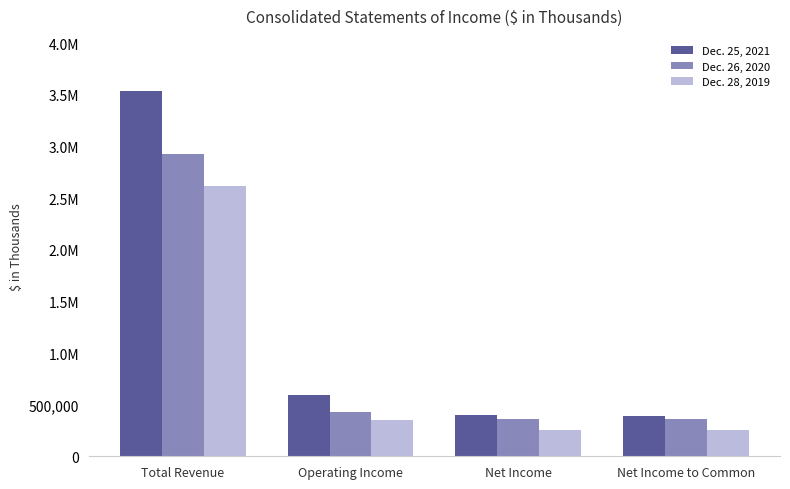

Does the chart contain any negative values?

No